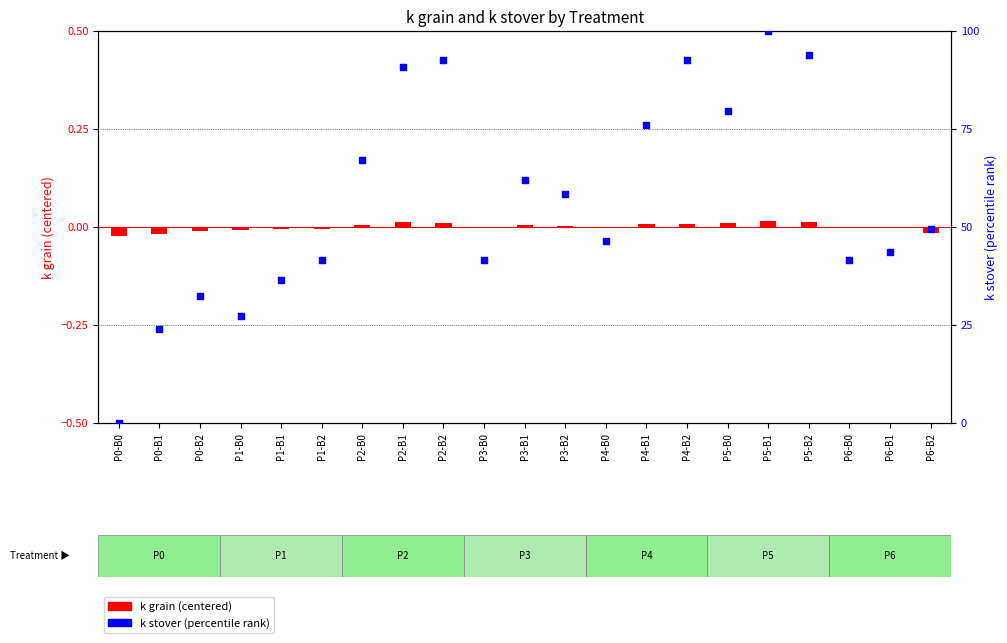

Which series has the largest total across all categories?

k stover (percentile)